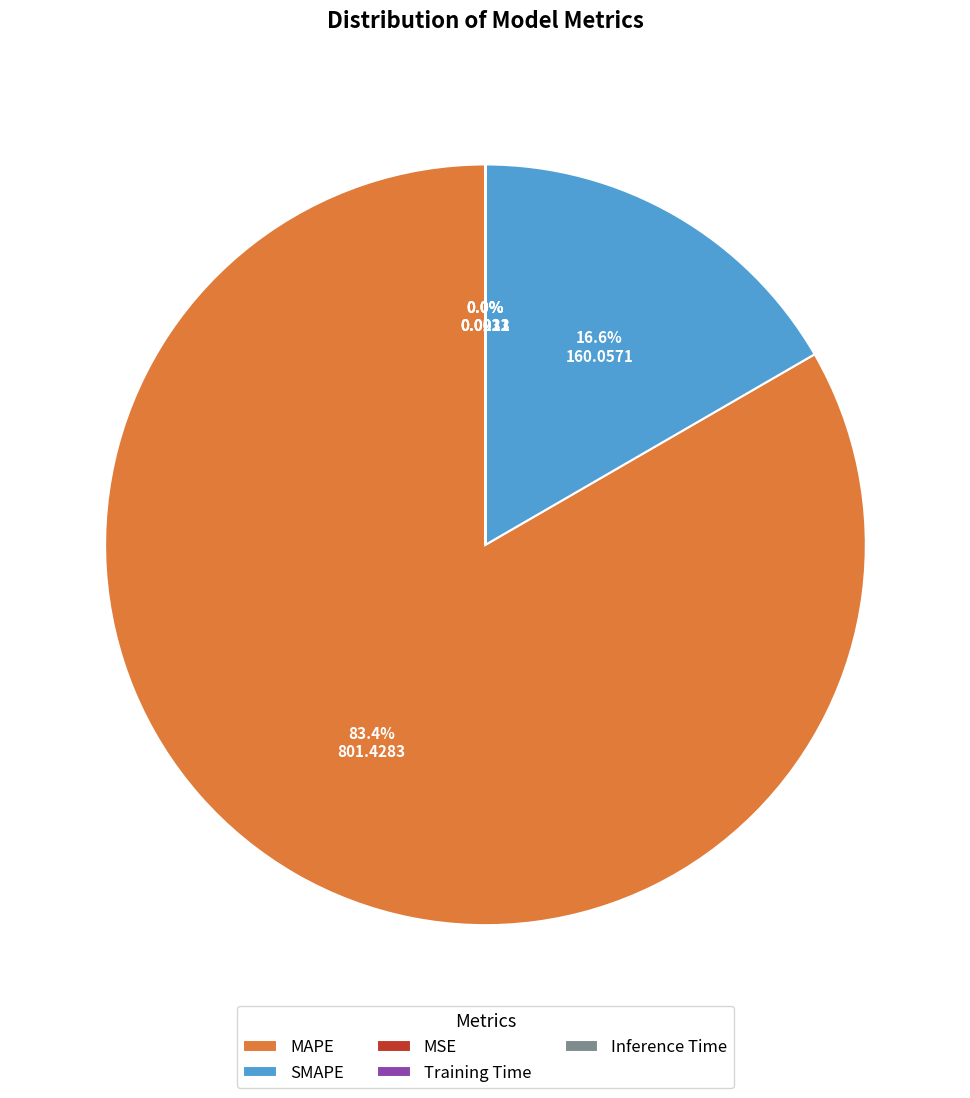

True or false: SMAPE accounts for 17% of the total.

True